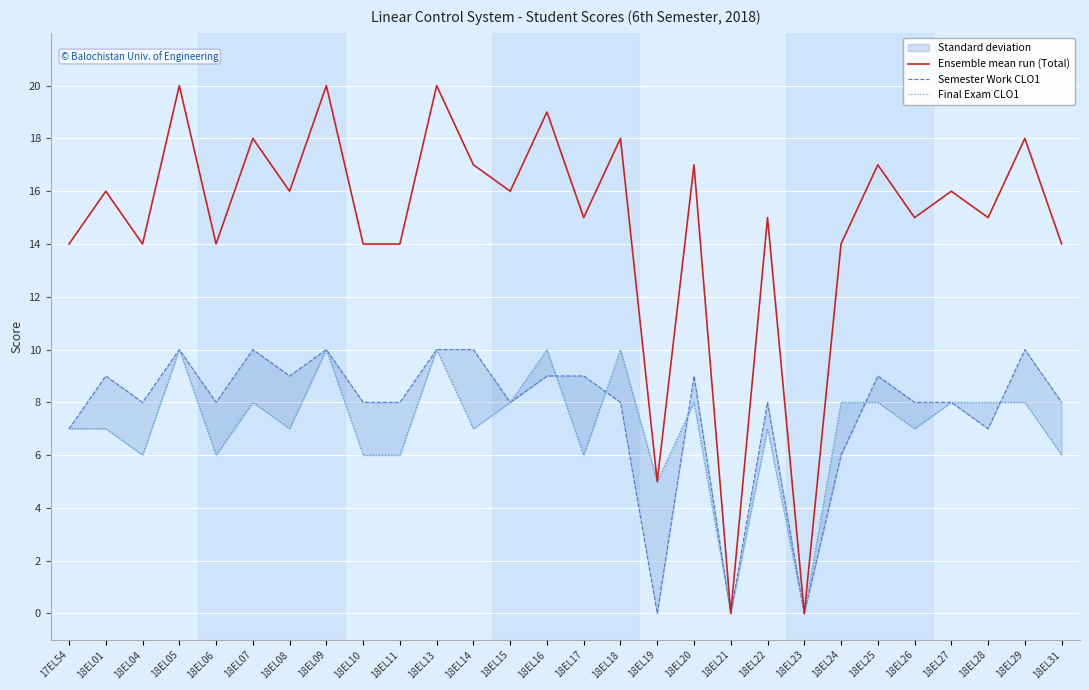

At which label does Final Exam CLO1 reach its peak?

18EL05